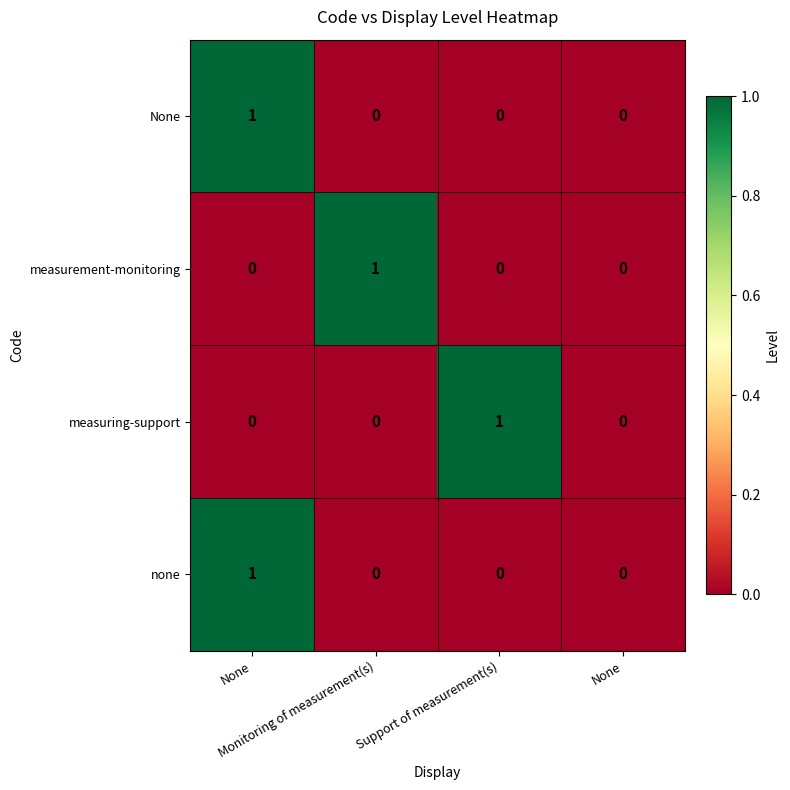

Reading left to right, list all the values displayed in this chart.

None: None=1	Monitoring of measurement(s)=0	Support of measurement(s)=0	None=0
measurement-monitoring: None=0	Monitoring of measurement(s)=1	Support of measurement(s)=0	None=0
measuring-support: None=0	Monitoring of measurement(s)=0	Support of measurement(s)=1	None=0
none: None=1	Monitoring of measurement(s)=0	Support of measurement(s)=0	None=0